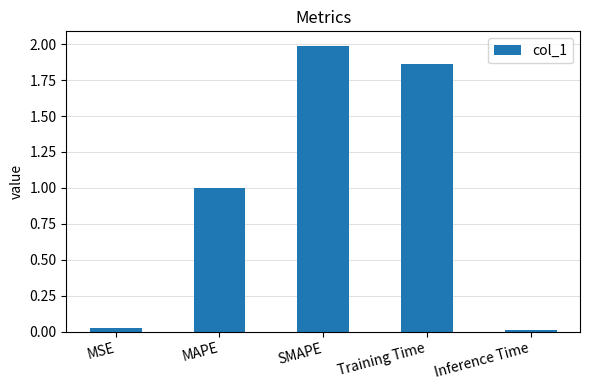

Rank the categories by value from highest to lowest.

SMAPE, Training Time, MAPE, MSE, Inference Time